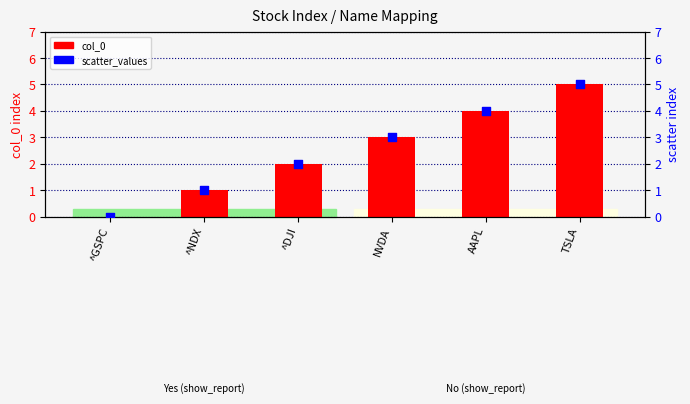

At how many categories does at least one series exceed 2?

3